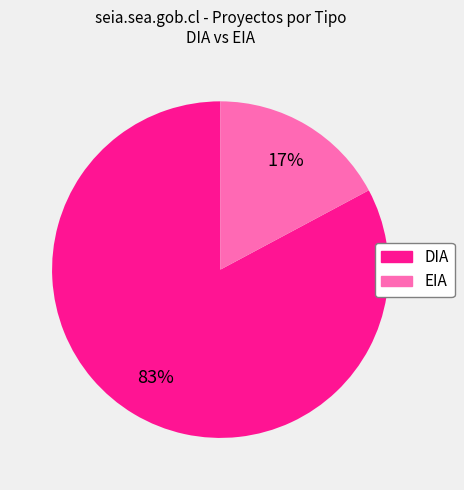

To the nearest percent, what portion does DIA represent?

83%